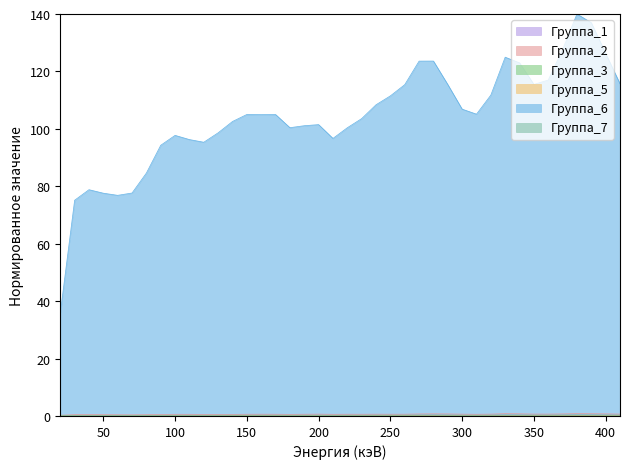

Is it true that Группа_3 equals 0.2 at 220?

False